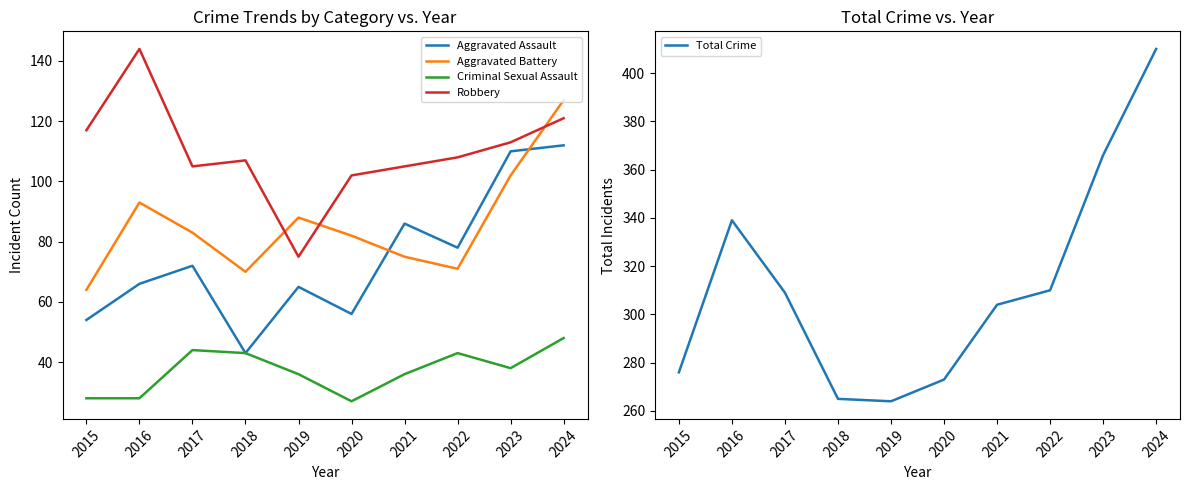

Is this an area chart (filled region under the line)?

No